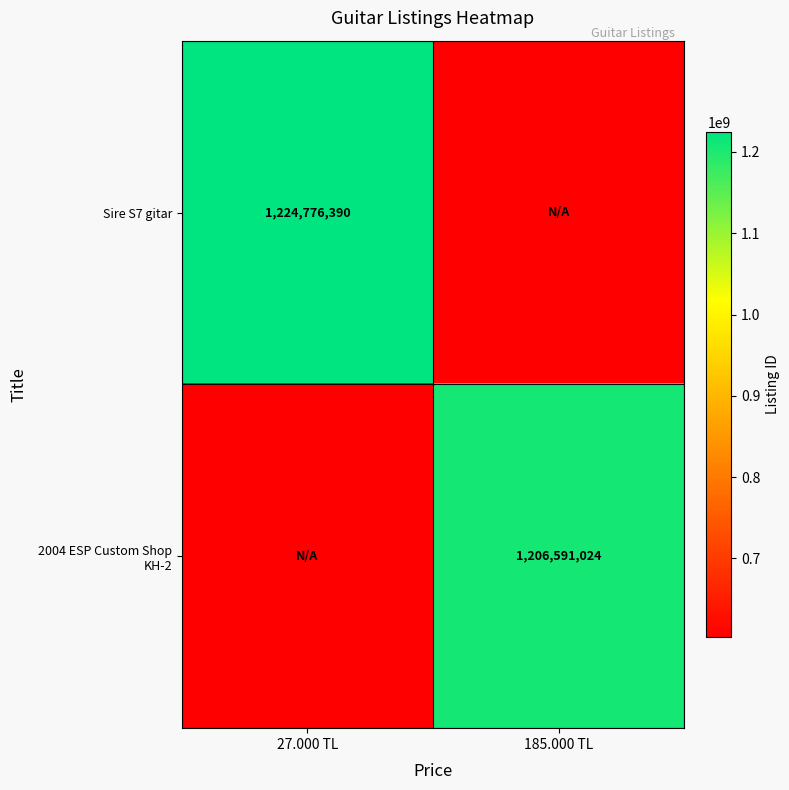

True or false: Sire S7 gitar has a value of 1224776390 at 27.000 TL.

True